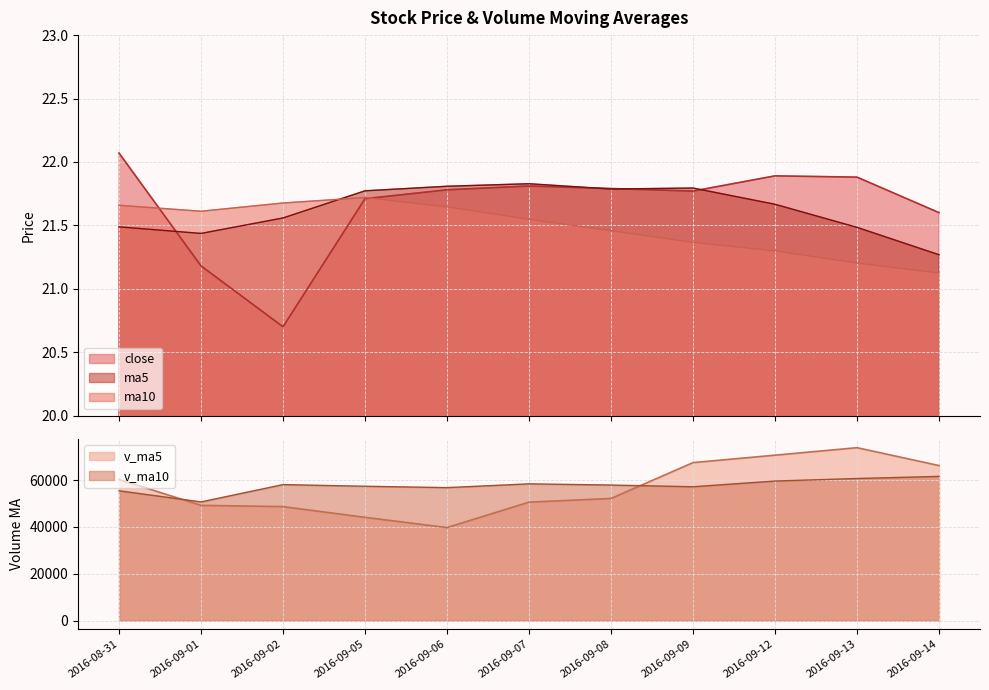

Which series has the largest total across all categories?

v_ma10